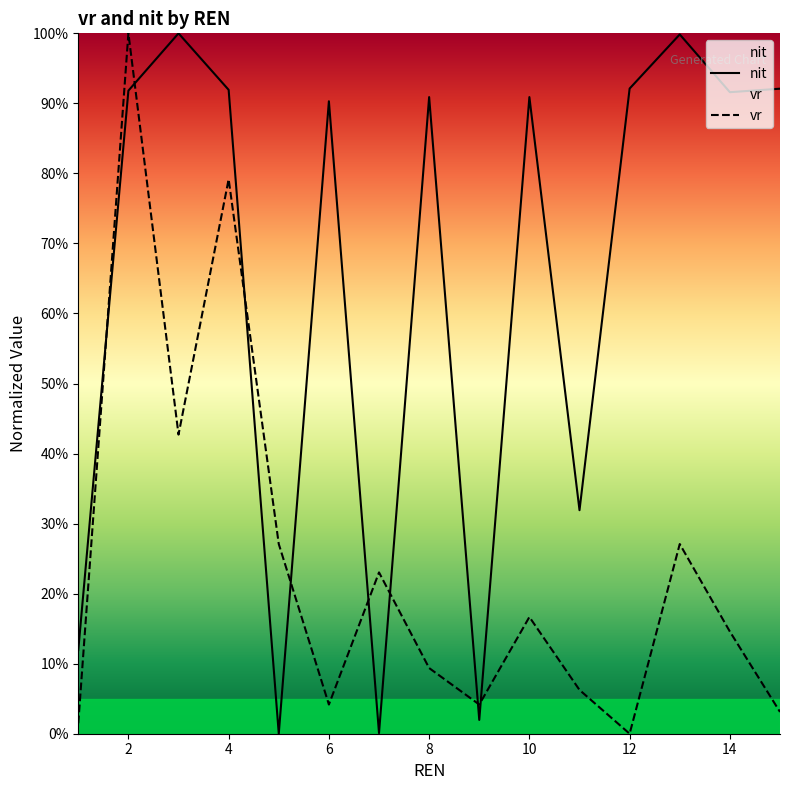

Is the value of vr at 12 greater than the value of nit at 12?

No